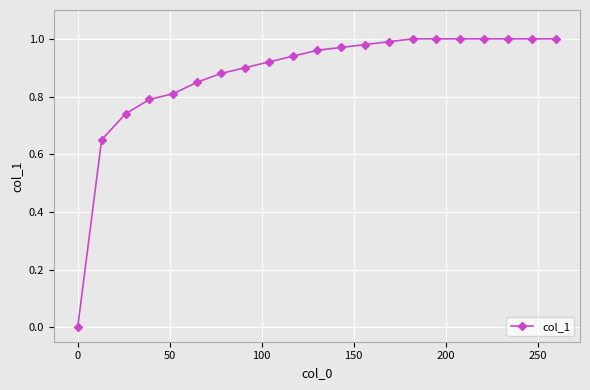

What is the sum of all values?

18.4